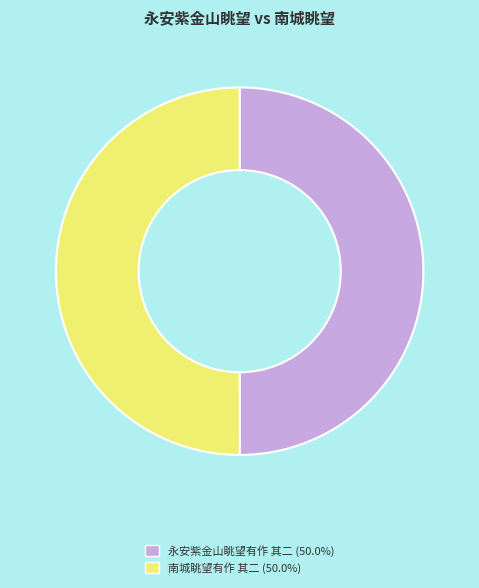

True or false: 永安紫金山眺望有作 其二 accounts for 57% of the total.

False